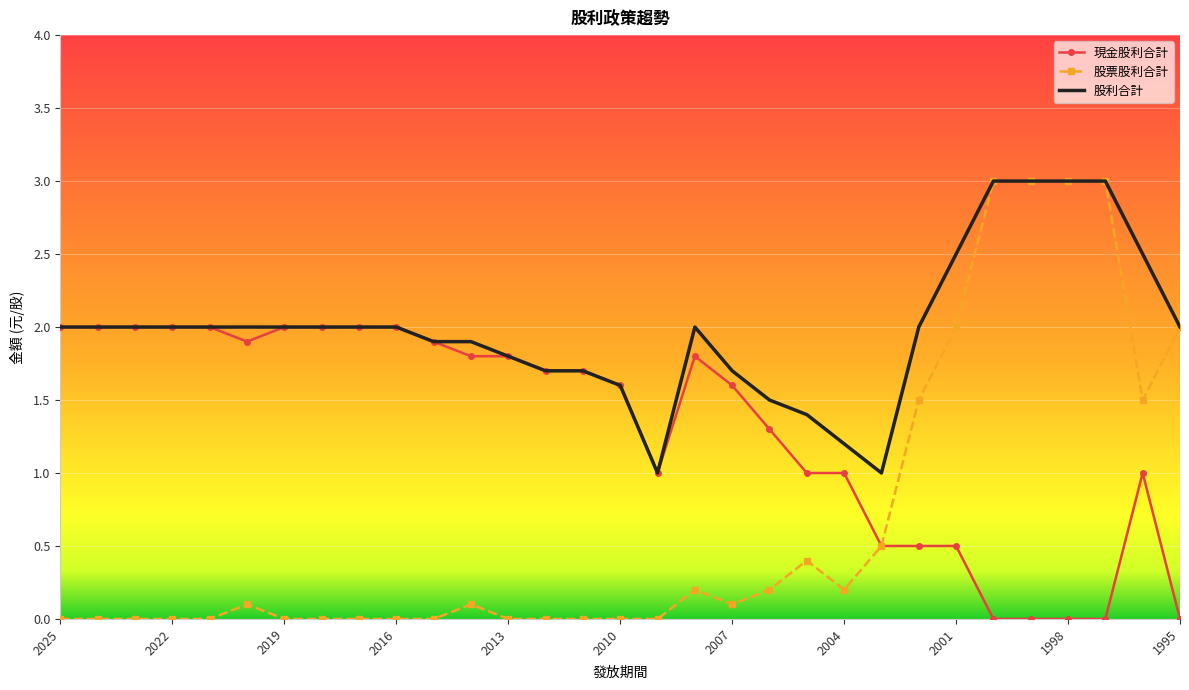

Which series has the widest spread of values?

股票股利合計